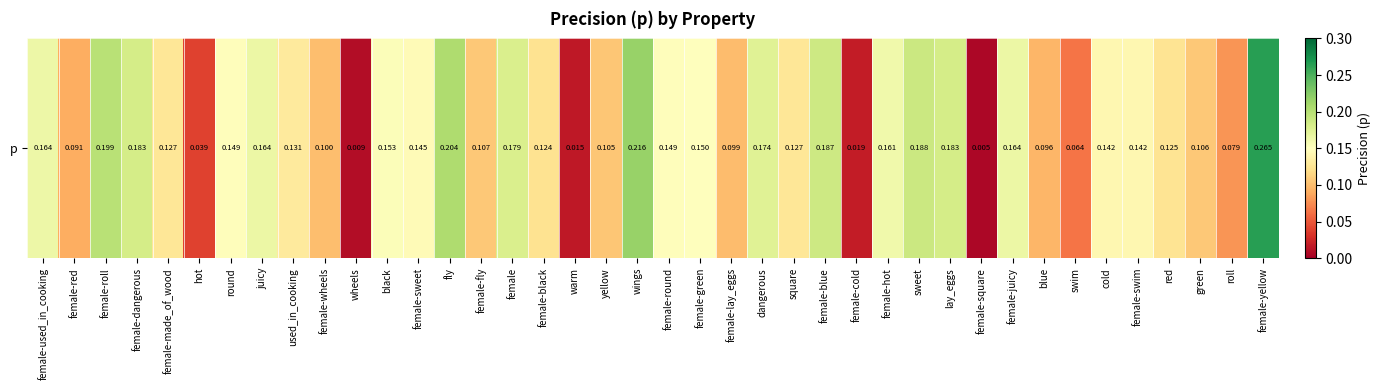

What is the average value?

0.1